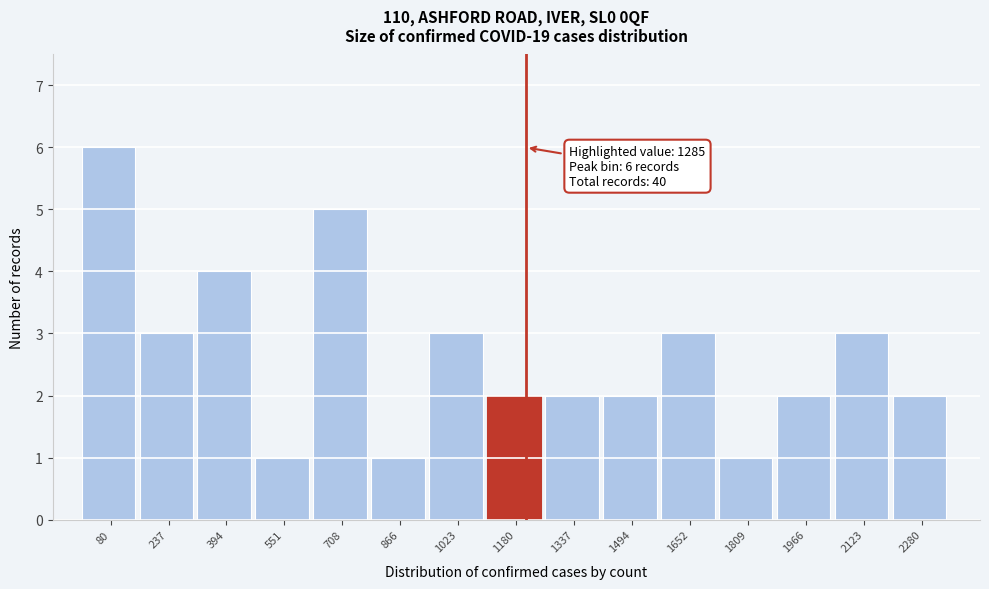

Reading left to right, list all the values displayed in this chart.

6	3	4	1	5	1	3	2	2	2	3	1	2	3	2